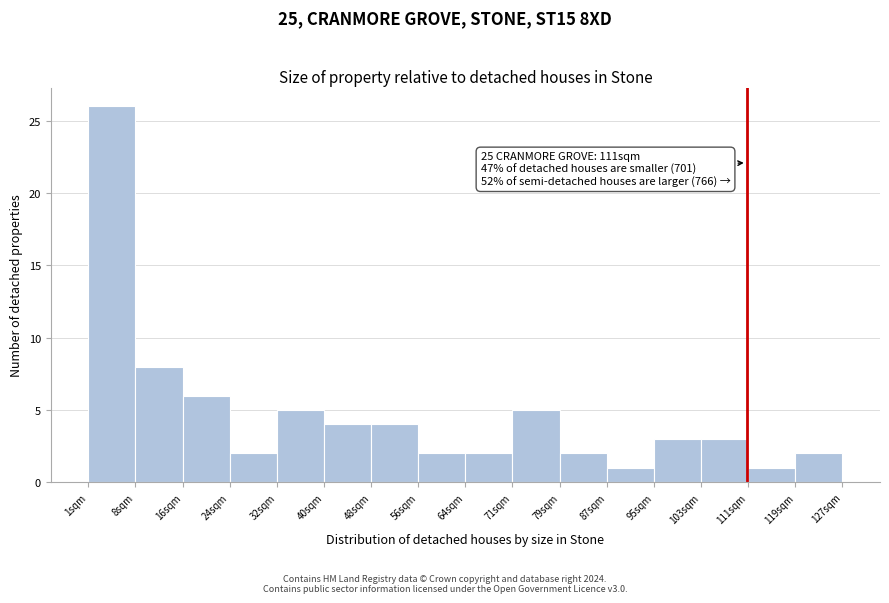

Which range on the x-axis has the tallest bar?

1 to 9